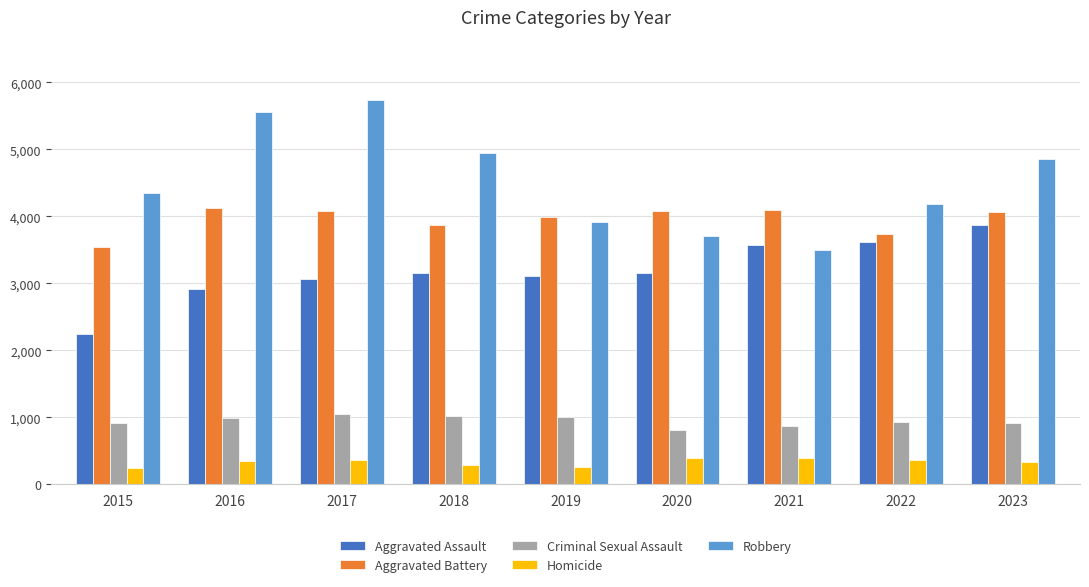

Which label corresponds to the largest value in the chart?

2017